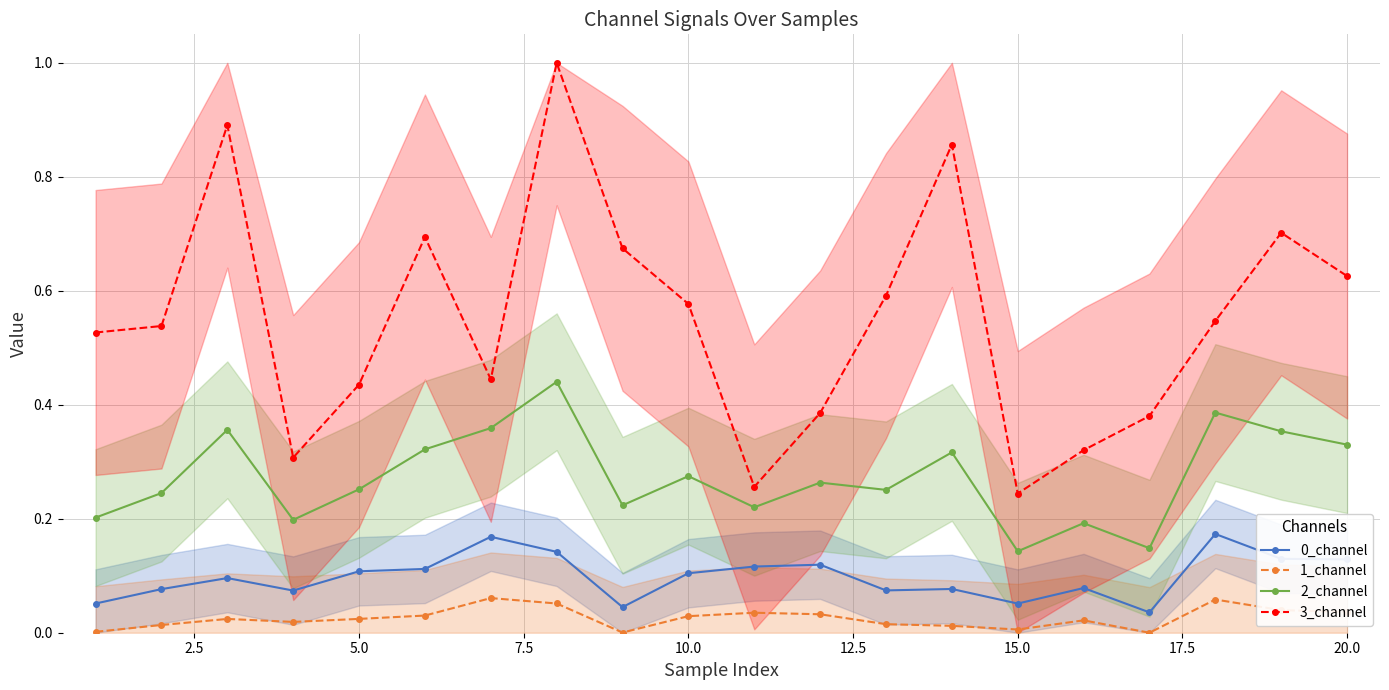

Which series has the largest total across all categories?

3_channel